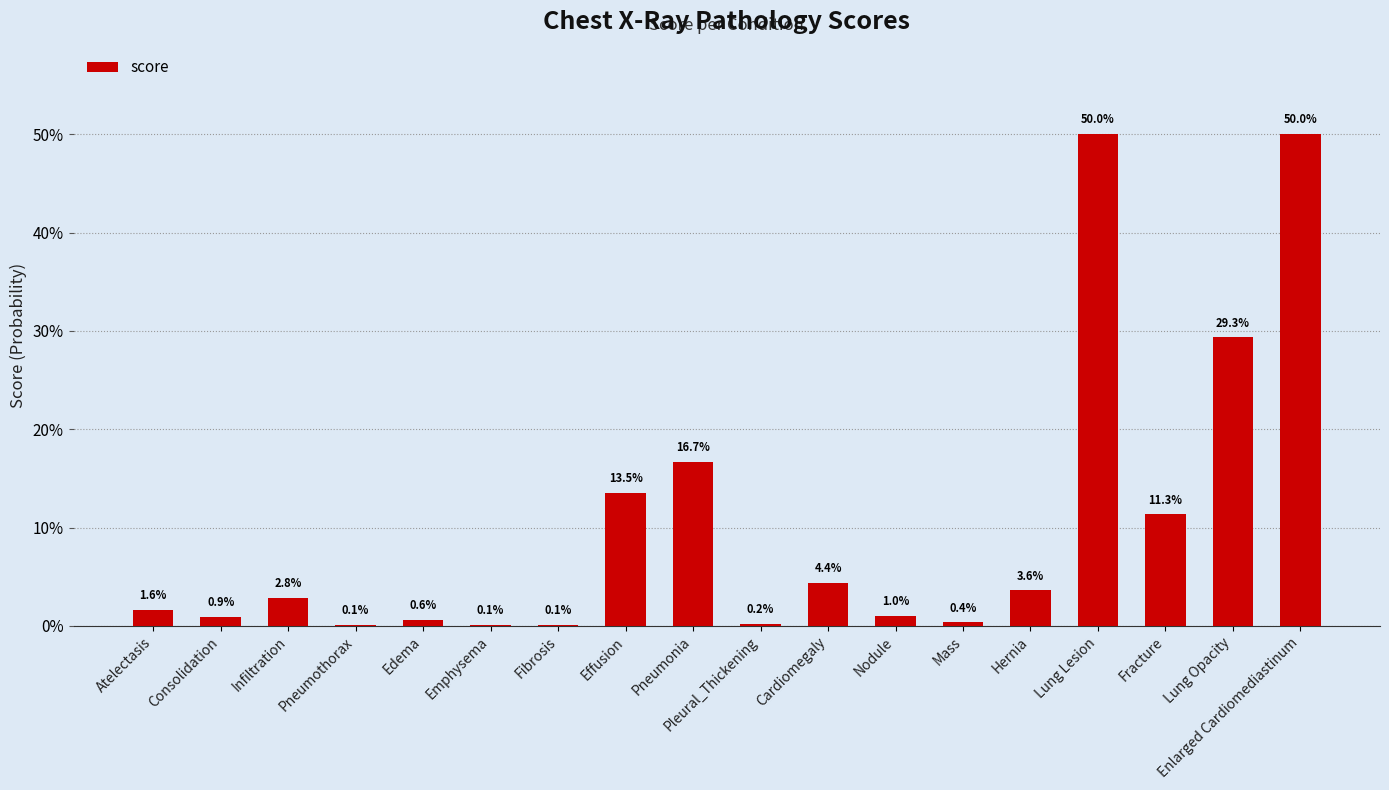

Are the bars horizontal?

No